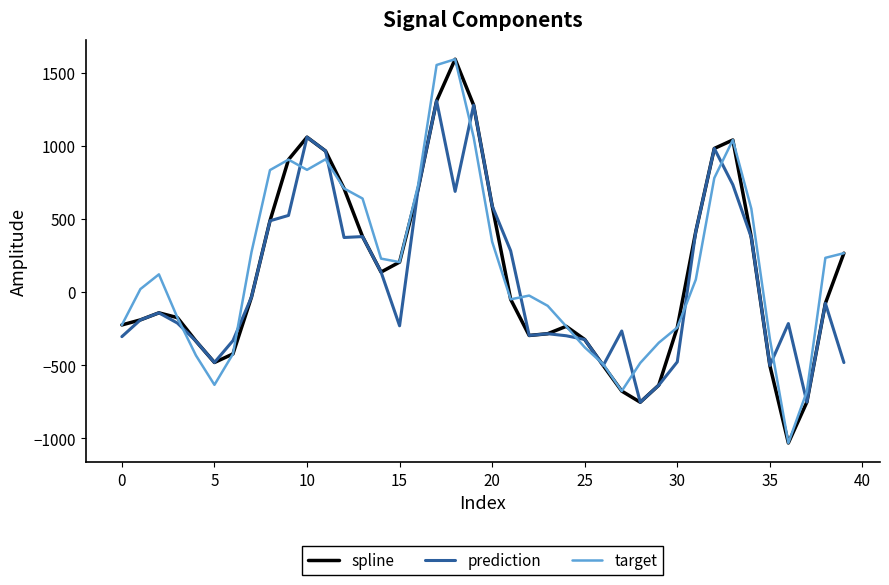

How many lines are shown in the chart?

3